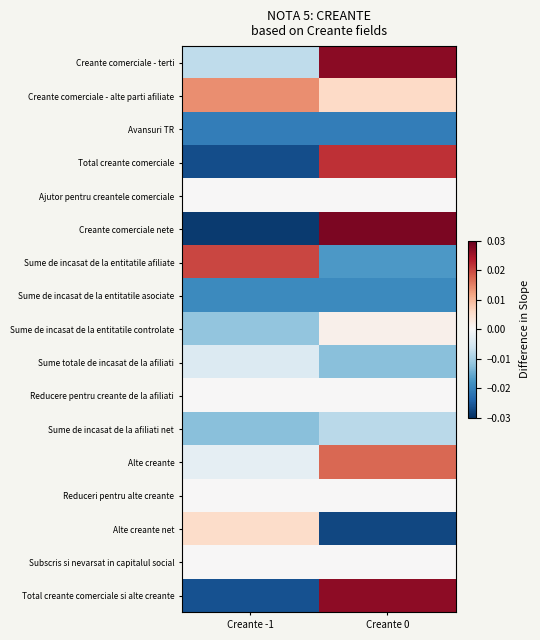

Rank the series by their maximum value, from highest to lowest.

Creante comerciale nete, Creante comerciale - terti, Total creante comerciale si alte creante, Total creante comerciale, Sume de incasat de la entitatile afiliate, Alte creante, Creante comerciale - alte parti afiliate, Alte creante net, Sume de incasat de la entitatile controlate, Ajutor pentru creantele comerciale, Reducere pentru creante de la afiliati, Reduceri pentru alte creante, Subscris si nevarsat in capitalul social, Sume totale de incasat de la afiliati, Sume de incasat de la afiliati net, Sume de incasat de la entitatile asociate, Avansuri TR